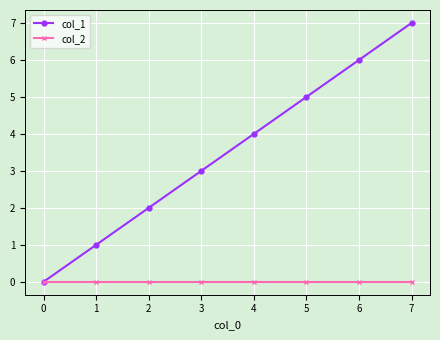

How many positive values does the col_1 series have?

7